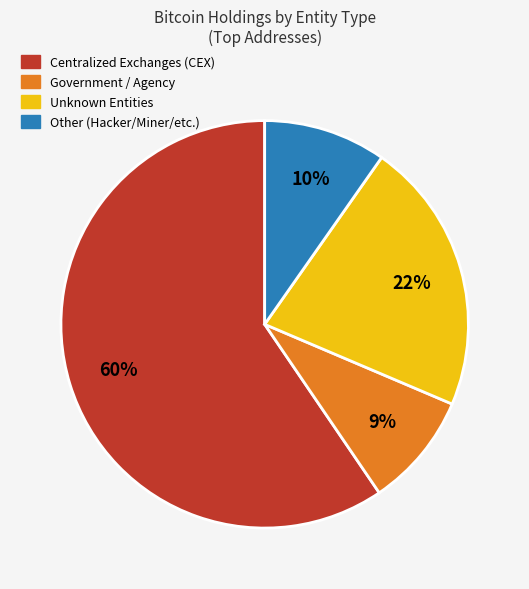

To the nearest percent, what is the difference between the largest and smallest slice percentages?

50%